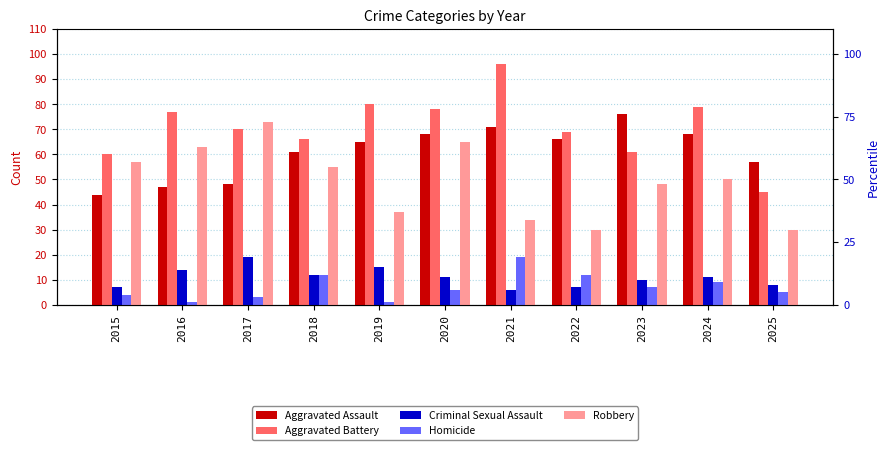

Reading left to right, list all the values displayed in this chart.

Aggravated Assault: 2015=44	2016=47	2017=48	2018=61	2019=65	2020=68	2021=71	2022=66	2023=76	2024=68	2025=57
Aggravated Battery: 2015=60	2016=77	2017=70	2018=66	2019=80	2020=78	2021=96	2022=69	2023=61	2024=79	2025=45
Criminal Sexual Assault: 2015=7	2016=14	2017=19	2018=12	2019=15	2020=11	2021=6	2022=7	2023=10	2024=11	2025=8
Homicide: 2015=4	2016=1	2017=3	2018=12	2019=1	2020=6	2021=19	2022=12	2023=7	2024=9	2025=5
Robbery: 2015=57	2016=63	2017=73	2018=55	2019=37	2020=65	2021=34	2022=30	2023=48	2024=50	2025=30